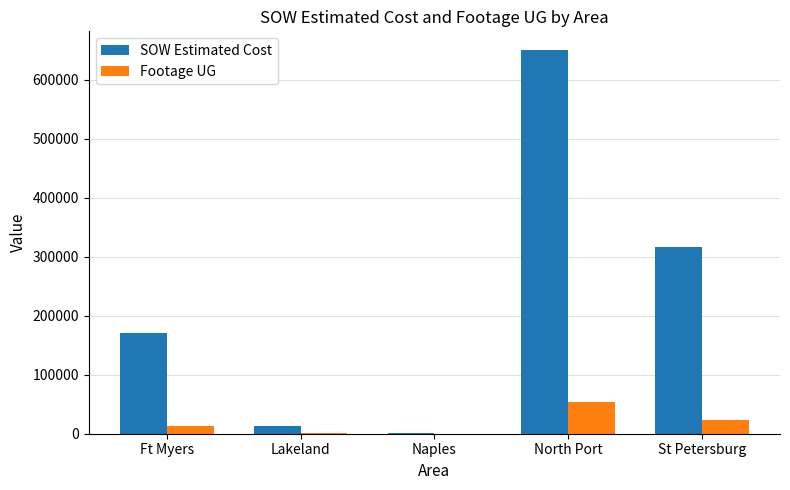

What is the sum of all Footage UG values?

91119.0